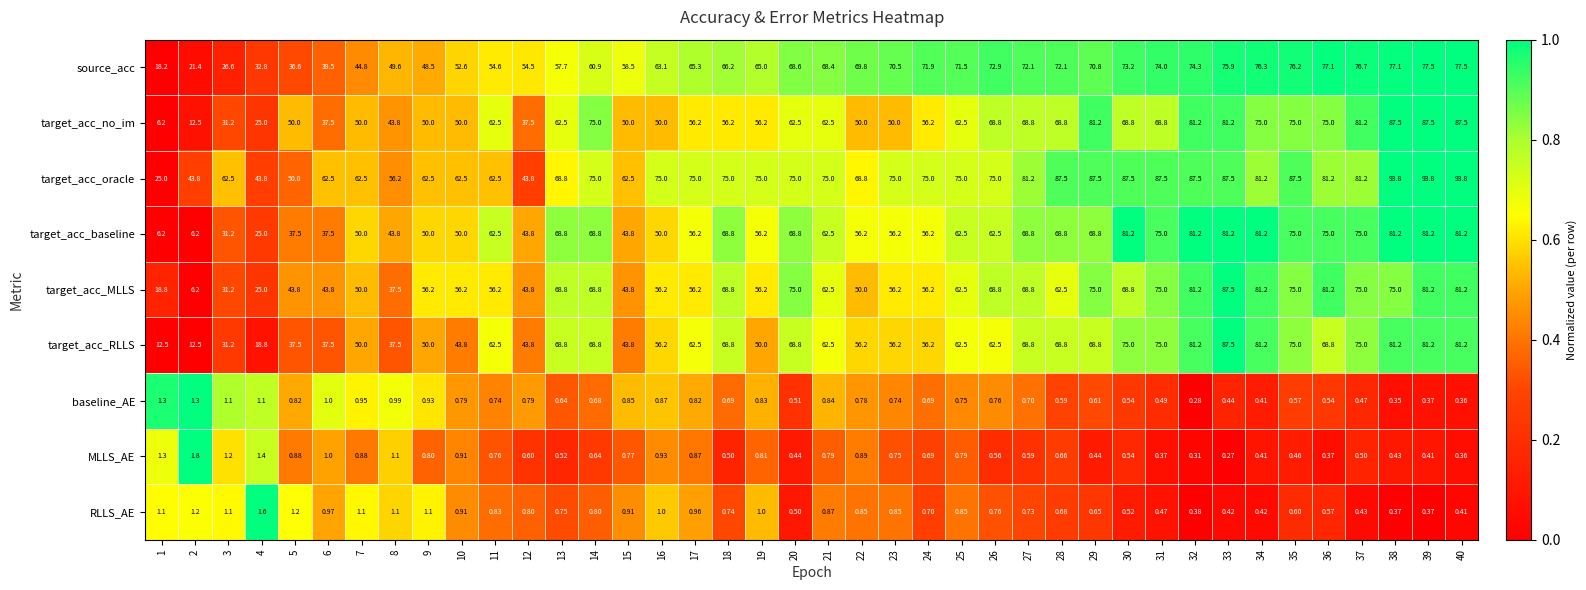

Which series has the largest total across all categories?

target_acc_oracle